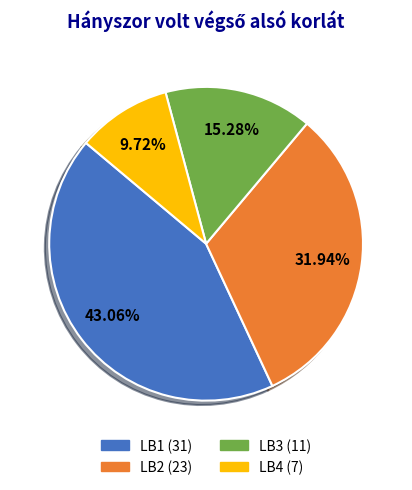

Is there any slice that represents more than half of the pie?

No